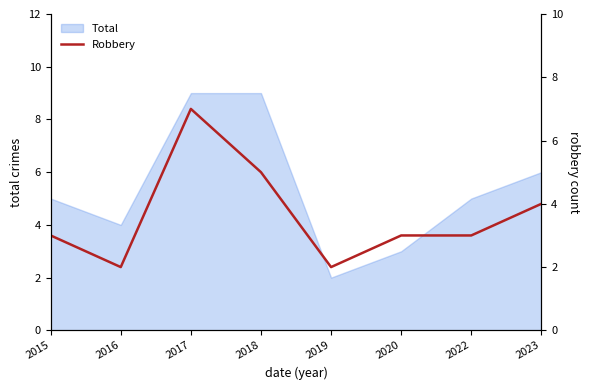

What is the smallest value displayed?

2